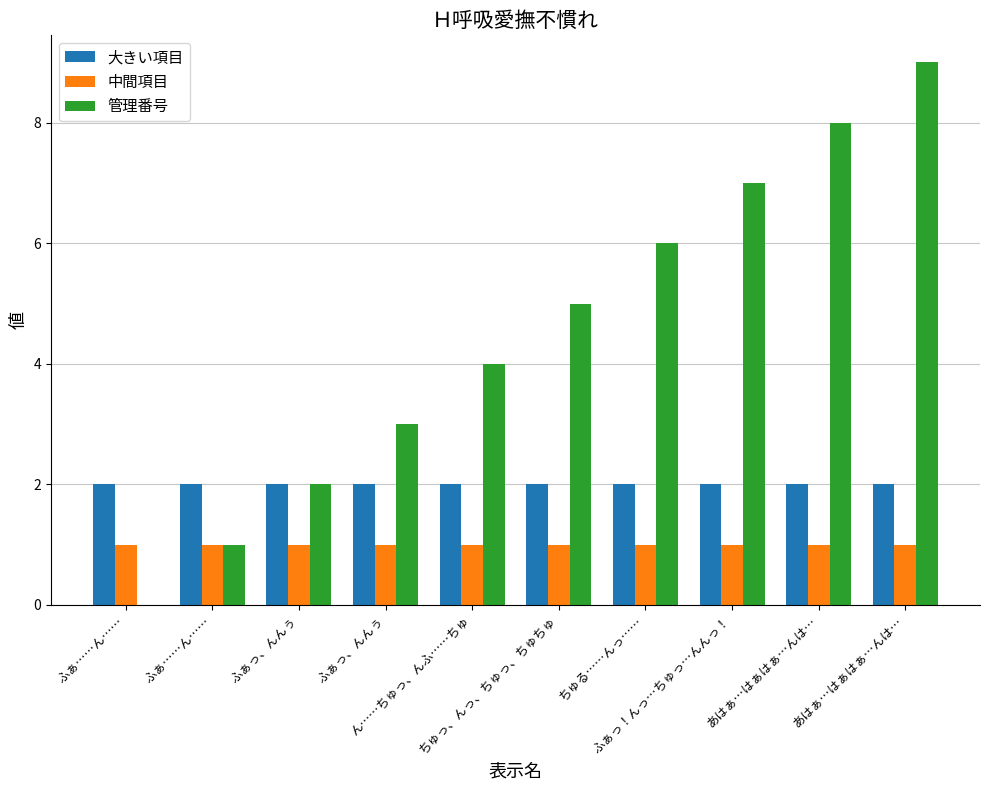

Reading left to right, what are all the values shown in this chart?

大きい項目: ふぁ……ん……=2	ふぁ……ん……=2	ふぁっ、んんぅ=2	ふぁっ、んんぅ=2	ん……ちゅっ、んふ……ちゅ=2	ちゅっ、んっ、ちゅっ、ちゅちゅ=2	ちゅる……んっ……=2	ふぁっ！んっ…ちゅっ…んんっ！=2	あはぁ…はぁはぁ…んは…=2	あはぁ…はぁはぁ…んは…=2
中間項目: ふぁ……ん……=1	ふぁ……ん……=1	ふぁっ、んんぅ=1	ふぁっ、んんぅ=1	ん……ちゅっ、んふ……ちゅ=1	ちゅっ、んっ、ちゅっ、ちゅちゅ=1	ちゅる……んっ……=1	ふぁっ！んっ…ちゅっ…んんっ！=1	あはぁ…はぁはぁ…んは…=1	あはぁ…はぁはぁ…んは…=1
管理番号: ふぁ……ん……=0	ふぁ……ん……=1	ふぁっ、んんぅ=2	ふぁっ、んんぅ=3	ん……ちゅっ、んふ……ちゅ=4	ちゅっ、んっ、ちゅっ、ちゅちゅ=5	ちゅる……んっ……=6	ふぁっ！んっ…ちゅっ…んんっ！=7	あはぁ…はぁはぁ…んは…=8	あはぁ…はぁはぁ…んは…=9